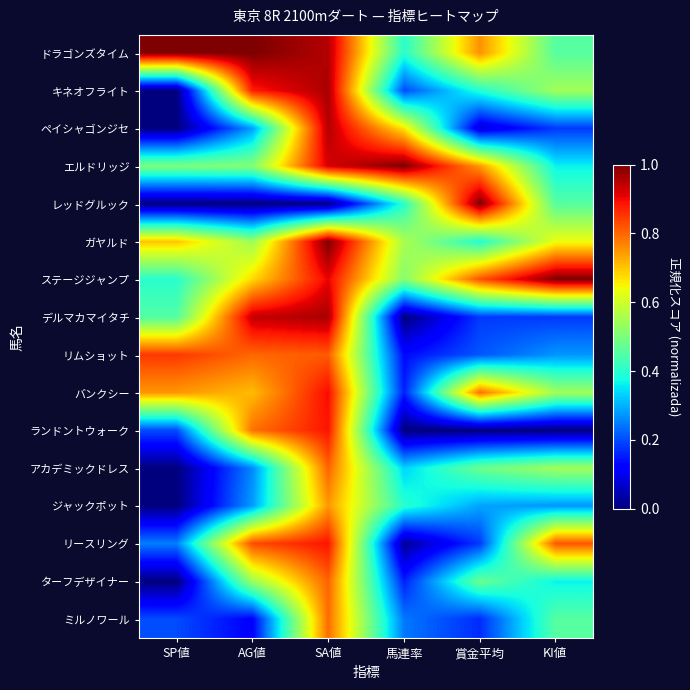

What is the spread (max minus min) of values at SP値?

1.0